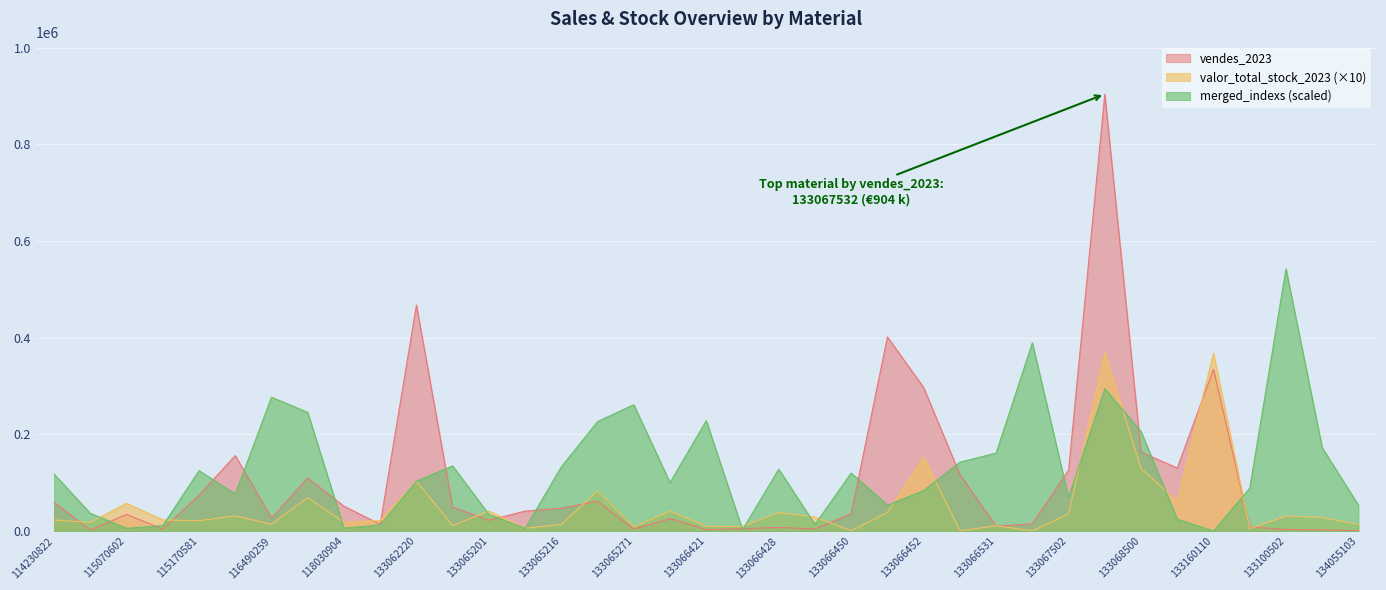

In valor_total_stock_2023, how many points are higher than both neighbors (excluding endpoints)?

13